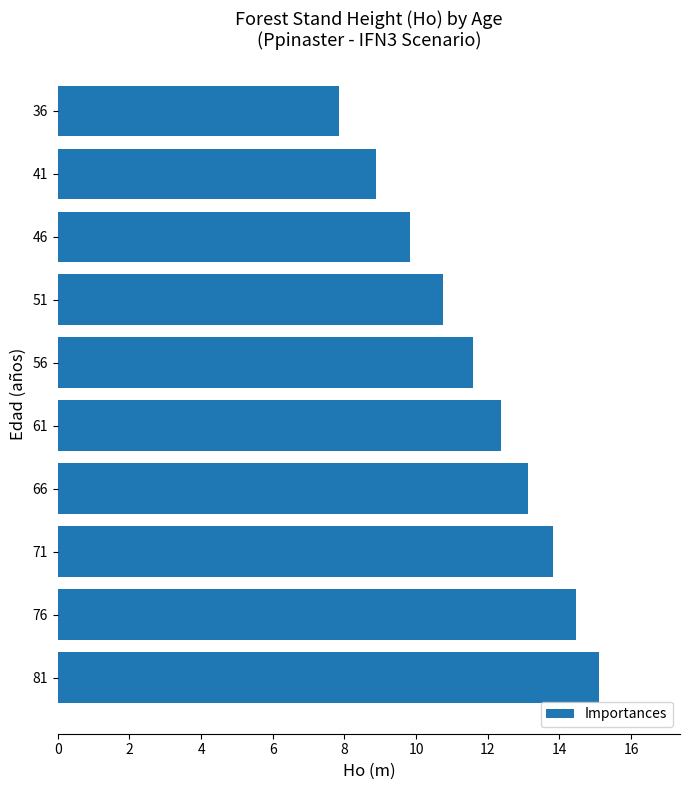

How many bars are there in total?

10